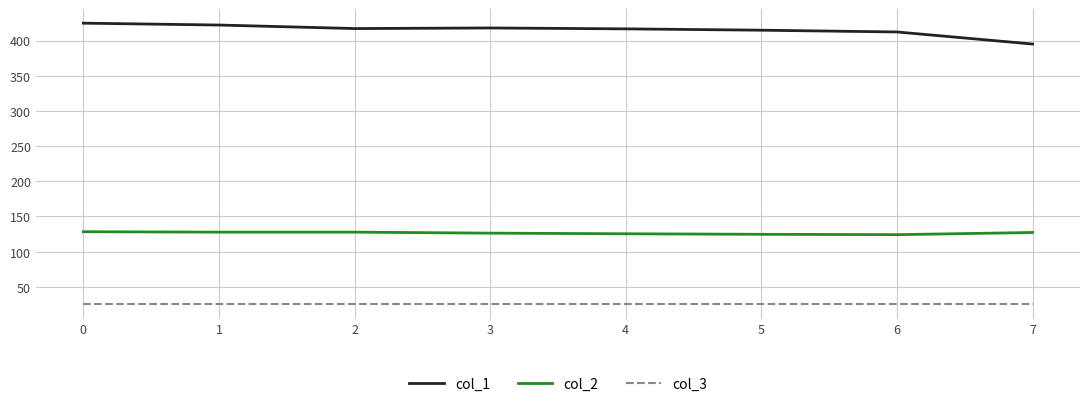

True or false: col_1 and col_2 intersect in this chart.

False